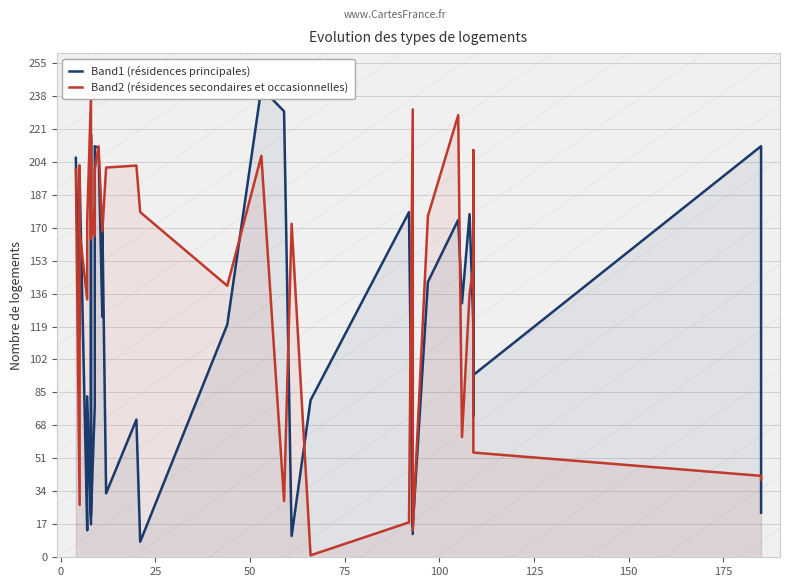

How many data points does each series have?

40